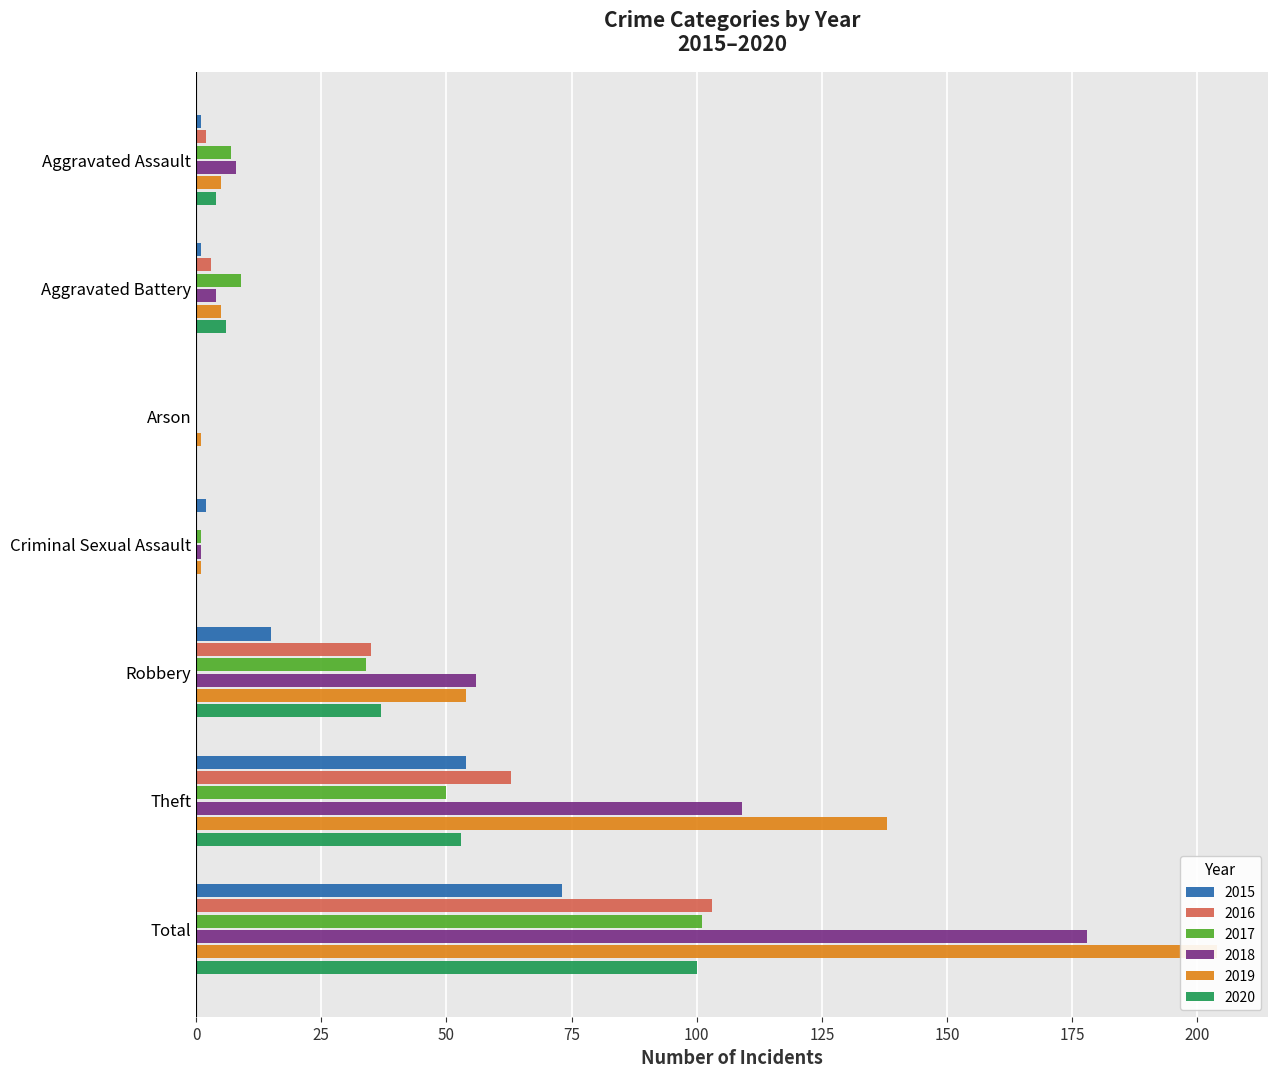

At Aggravated Assault, list the series in order from largest to smallest.

2018, 2017, 2019, 2020, 2016, 2015